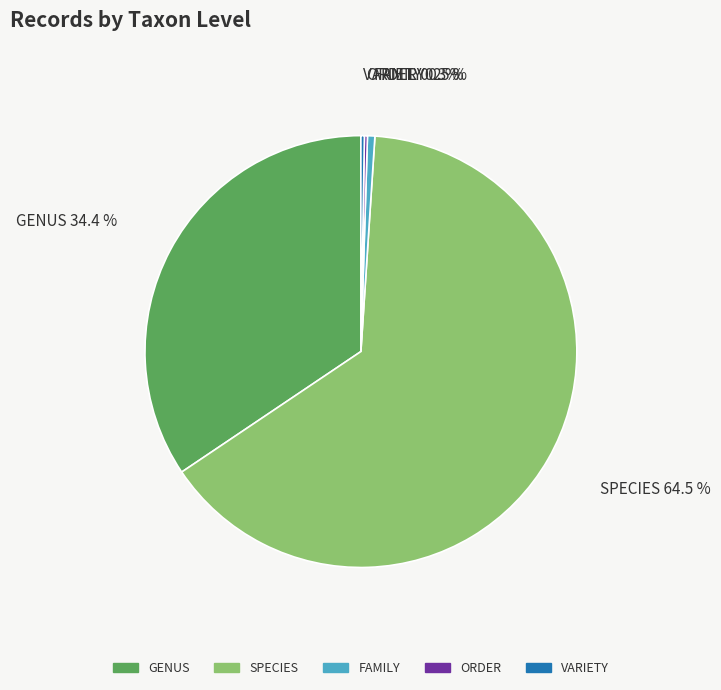

To the nearest percent, what is the difference between the largest and smallest slice percentages?

64%